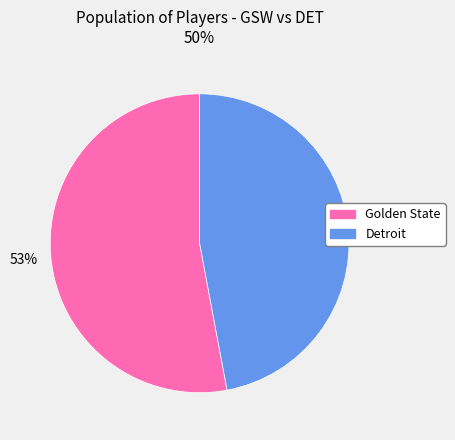

What is the ratio of the value at Golden State to the value at Detroit?

1.1